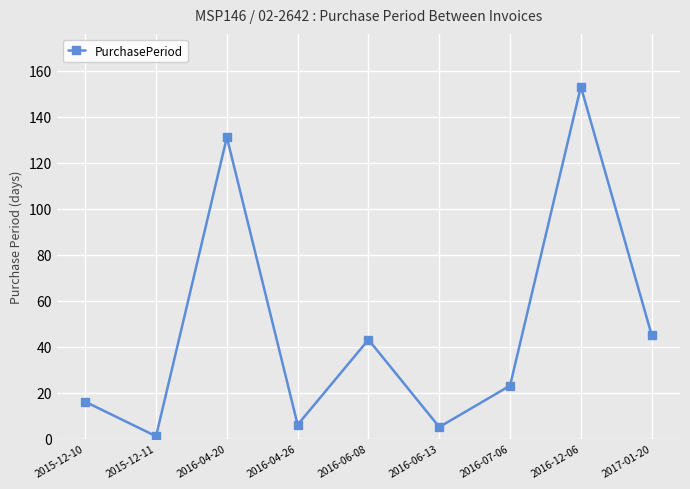

True or false: there are more than 1 points higher than both neighbors.

True